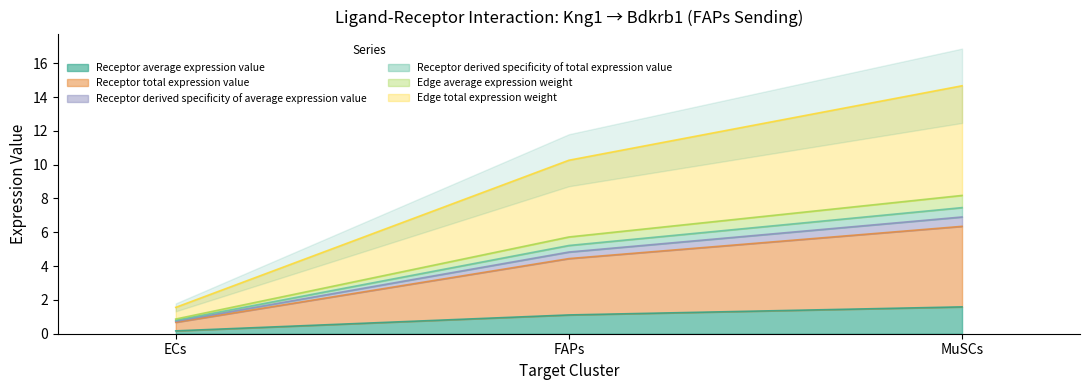

What is the approximate value of Receptor average expression value at MuSCs?

1.6